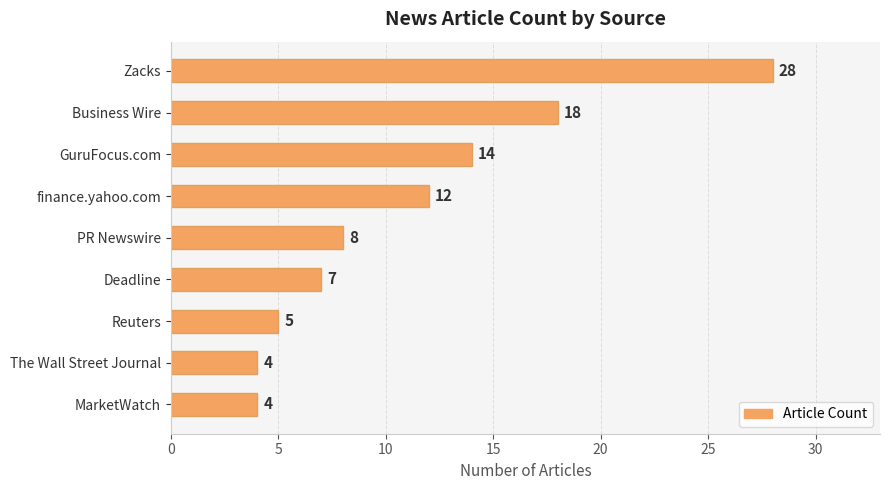

Read the value at PR Newswire, to the nearest 5.

10